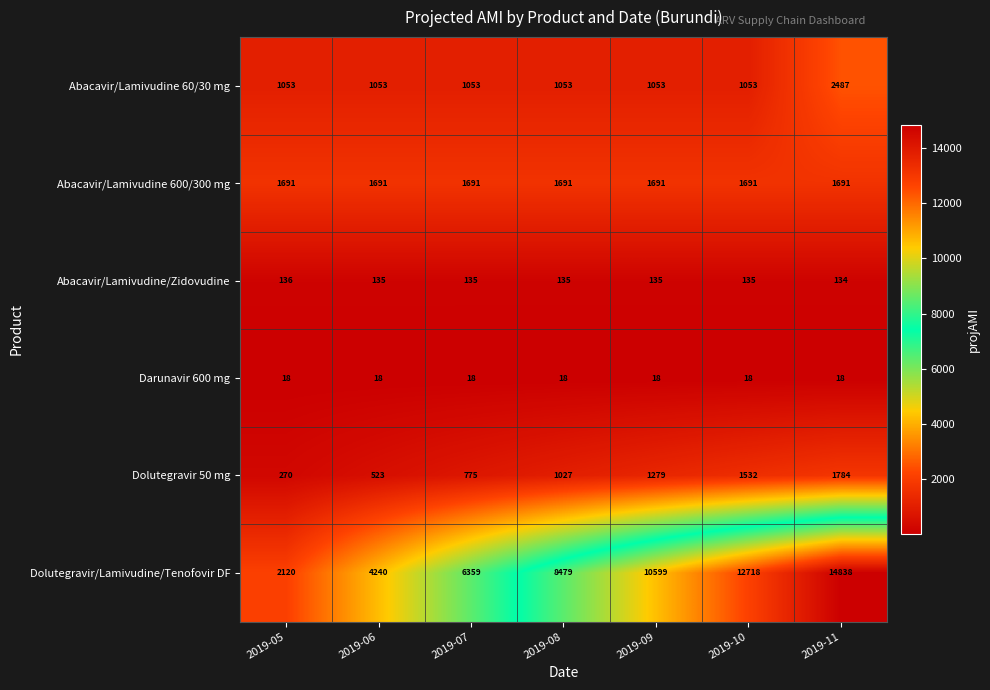

The value of Abacavir/Lamivudine/Zidovudine at 2019-07 is 135. True or false?

True